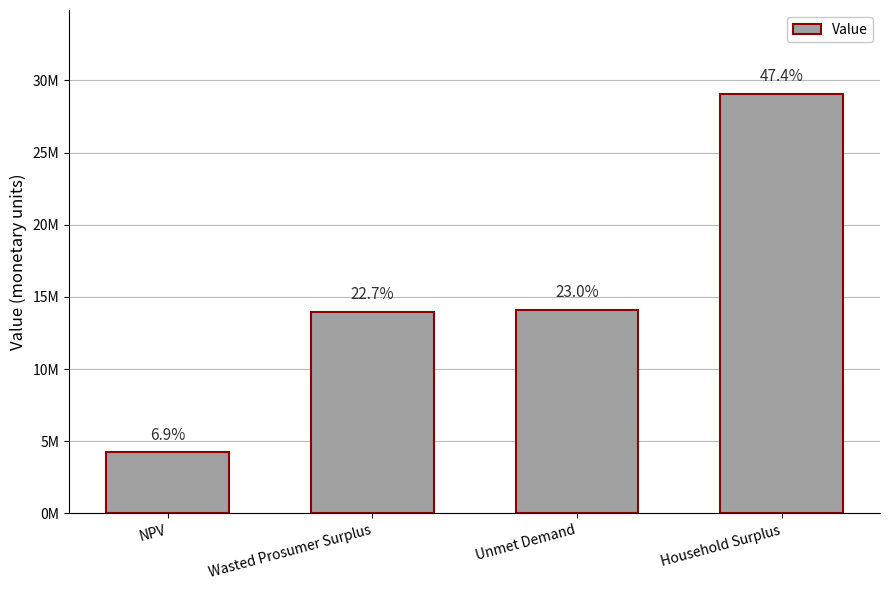

Rank the categories by value from lowest to highest.

NPV, Wasted Prosumer Surplus, Unmet Demand, Household Surplus